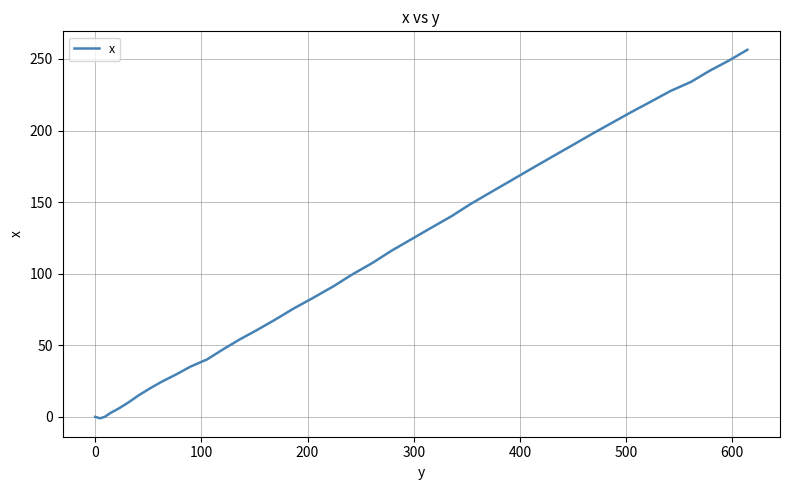

What is the difference between the maximum and minimum values?

257.4